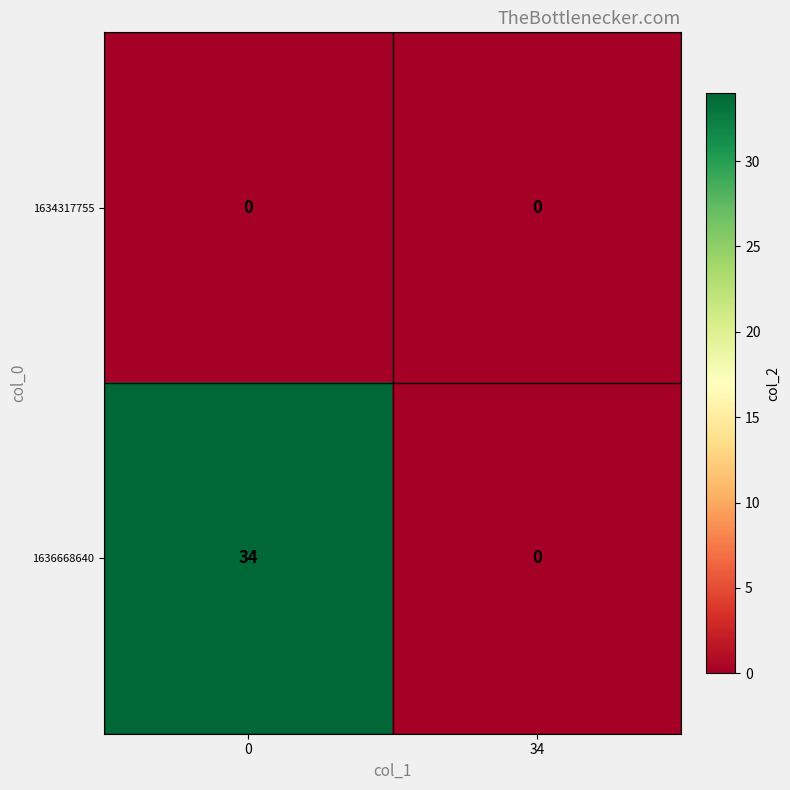

How many distinct data groups are displayed?

2